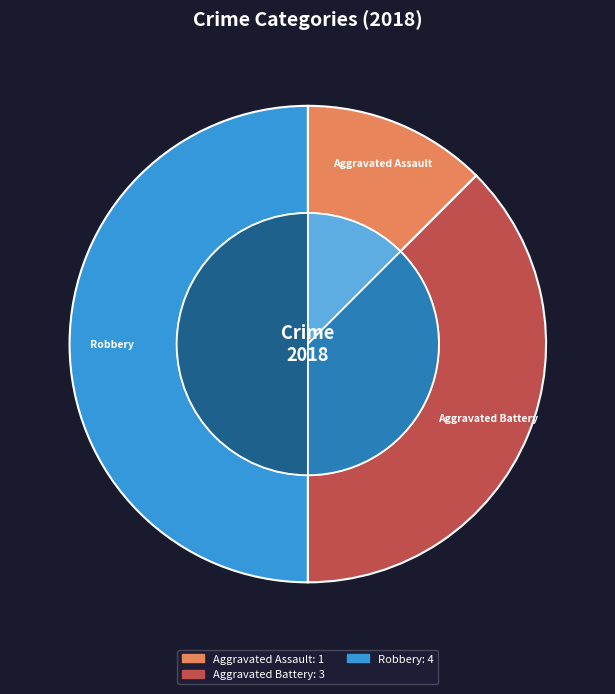

The Criminal Sexual Assault slice represents 13% of the pie. True or false?

False